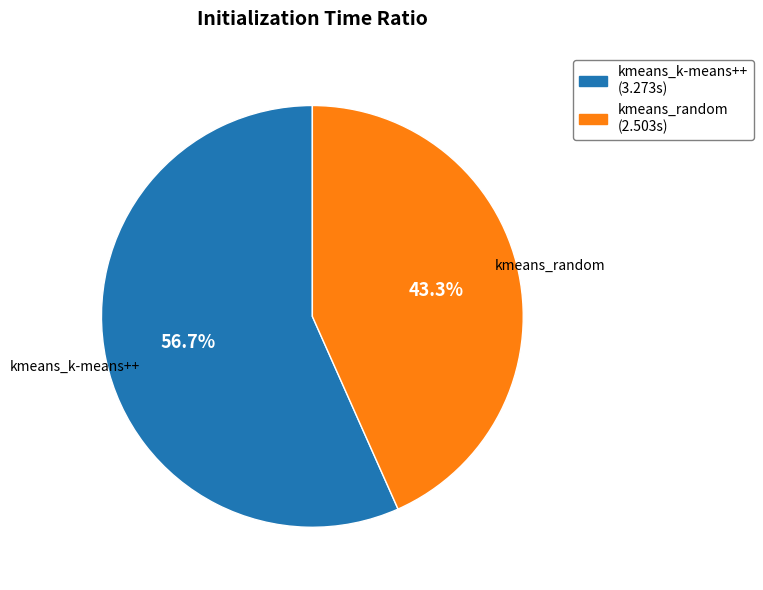

Which slice is the largest?

kmeans_k-means++